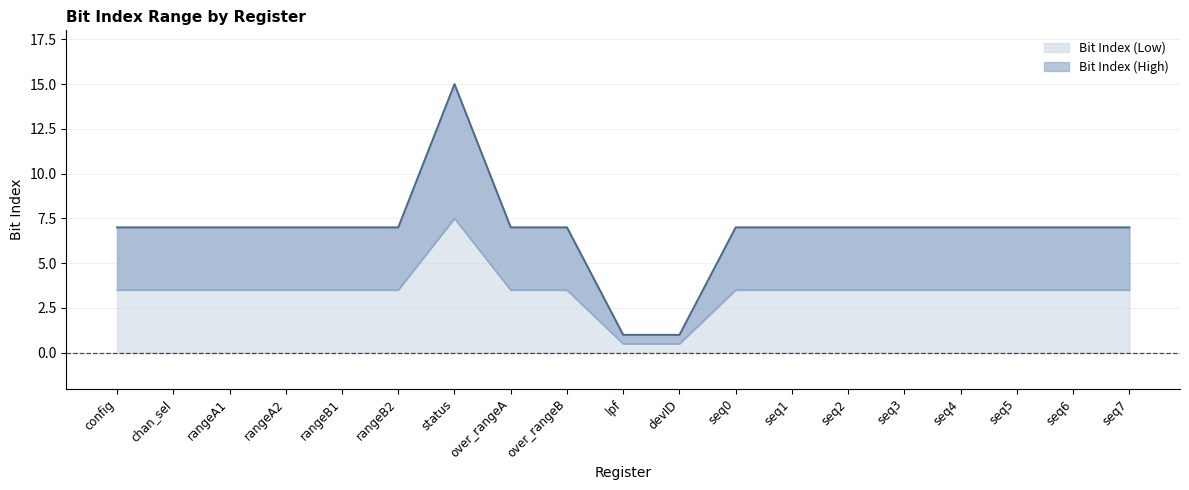

List the labels in order of value, largest first.

status, config, chan_sel, rangeA1, rangeA2, rangeB1, rangeB2, over_rangeA, over_rangeB, seq0, seq1, seq2, seq3, seq4, seq5, seq6, seq7, lpf, devID